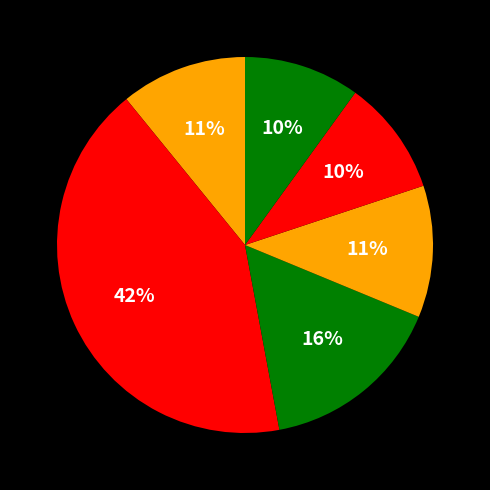

To the nearest percent, what is the difference between the largest and smallest slice percentages?

32%